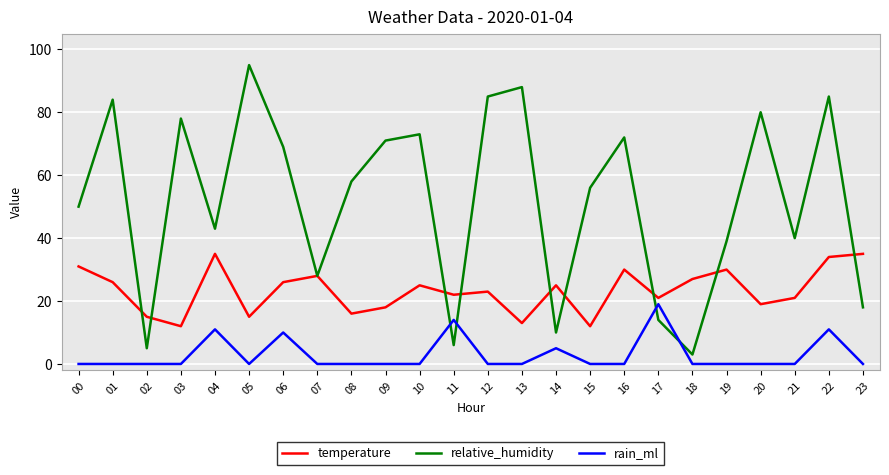

At which category is the sum across all series the highest?

22